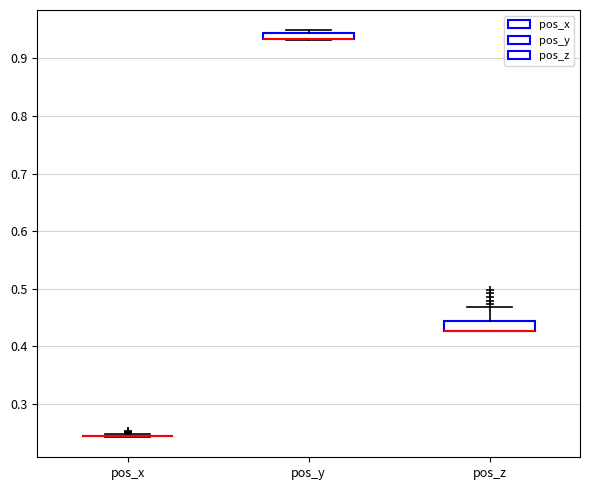

Where is the upper edge of the box for pos_y on the y-axis? The values are not printed on the chart, so give them approximately, as read against the axis.

0.94